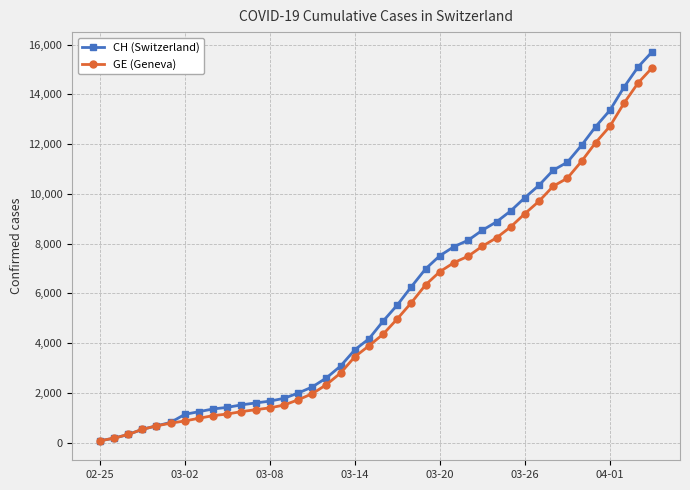

What is the sum of all GE (Geneva) values?

215106